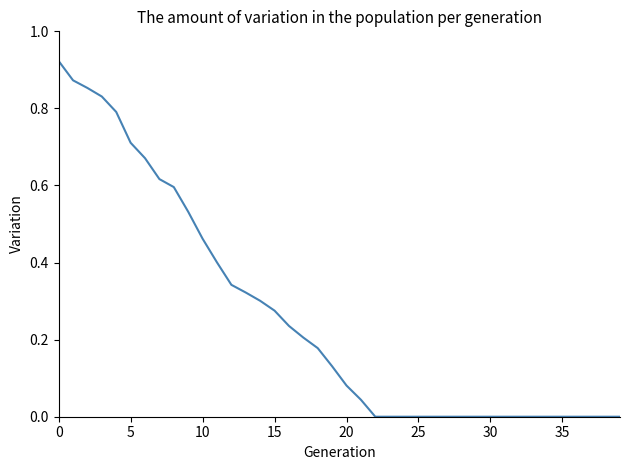

How many lines are shown in the chart?

1